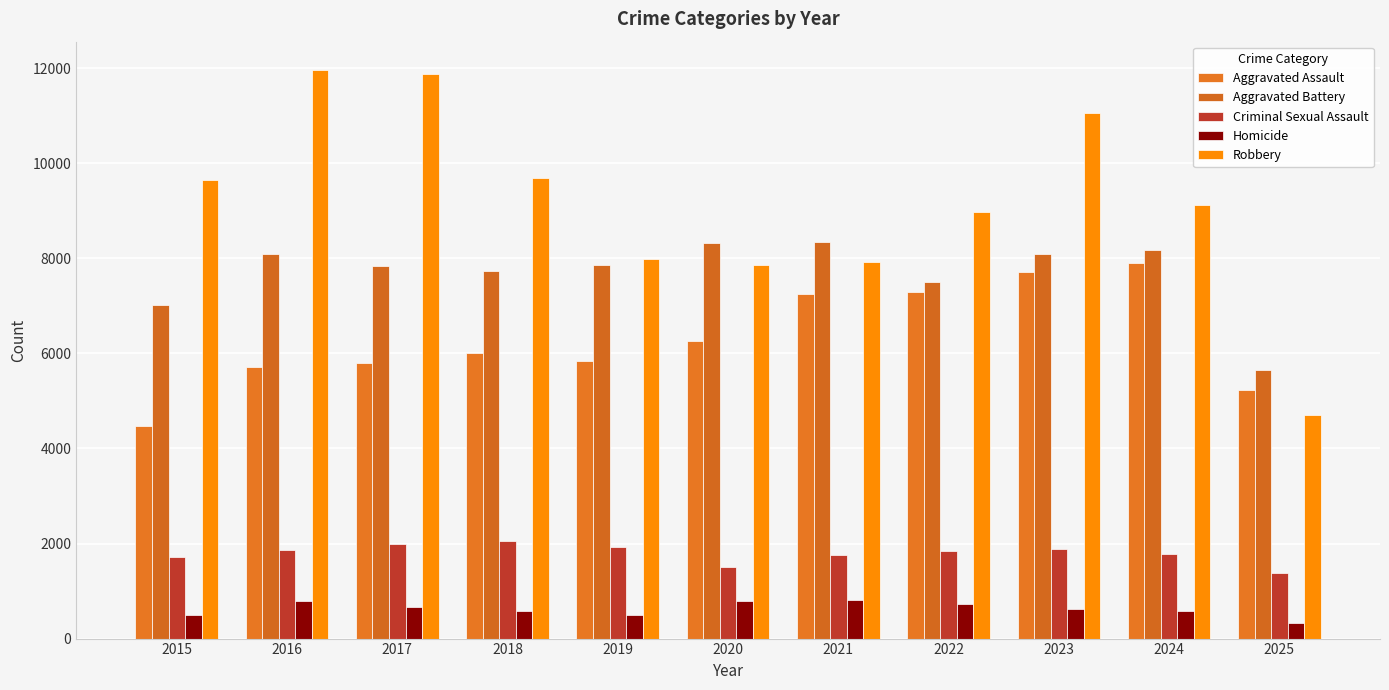

What is the lowest value of the Criminal Sexual Assault series?

1374